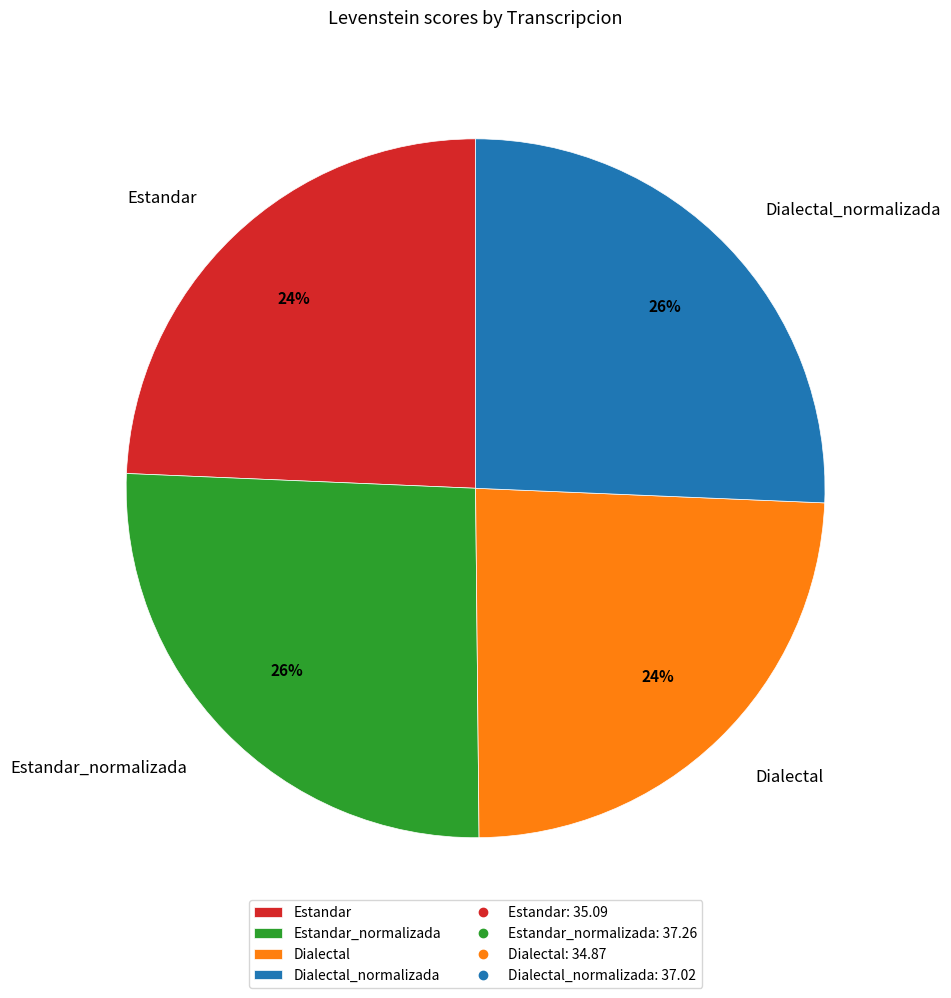

How many segments does this pie chart have?

4